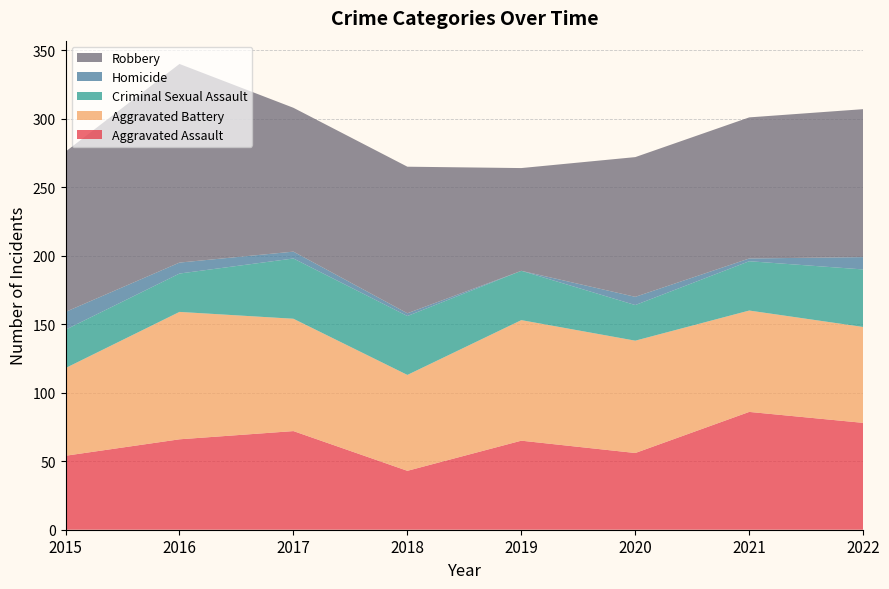

Reading right to left, transcribe all the data shown in this chart.

Aggravated Assault: 78	86	56	65	43	72	66	54
Aggravated Battery: 70	74	82	88	70	82	93	64
Criminal Sexual Assault: 42	36	26	36	43	44	28	28
Homicide: 9	2	6	0	2	5	8	13
Robbery: 108	103	102	75	107	105	145	117